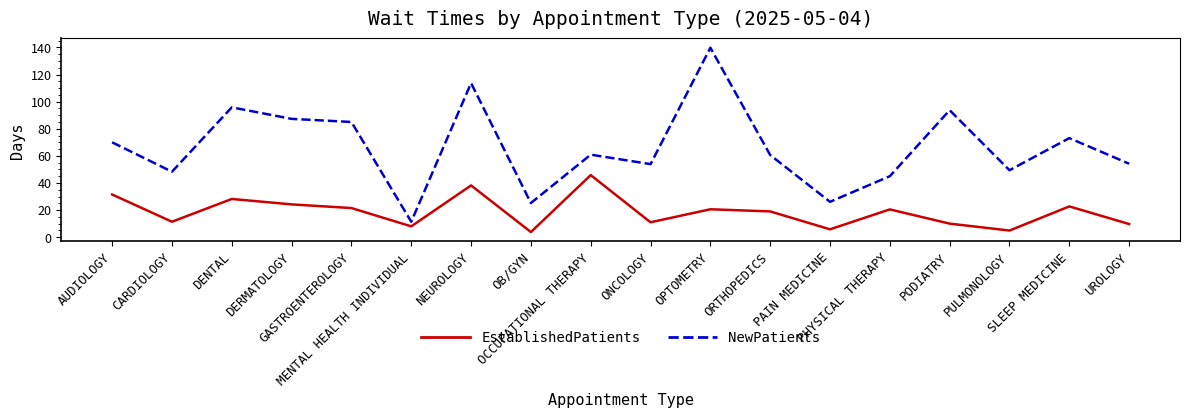

At which category does EstablishedPatients reach its first local valley?

CARDIOLOGY